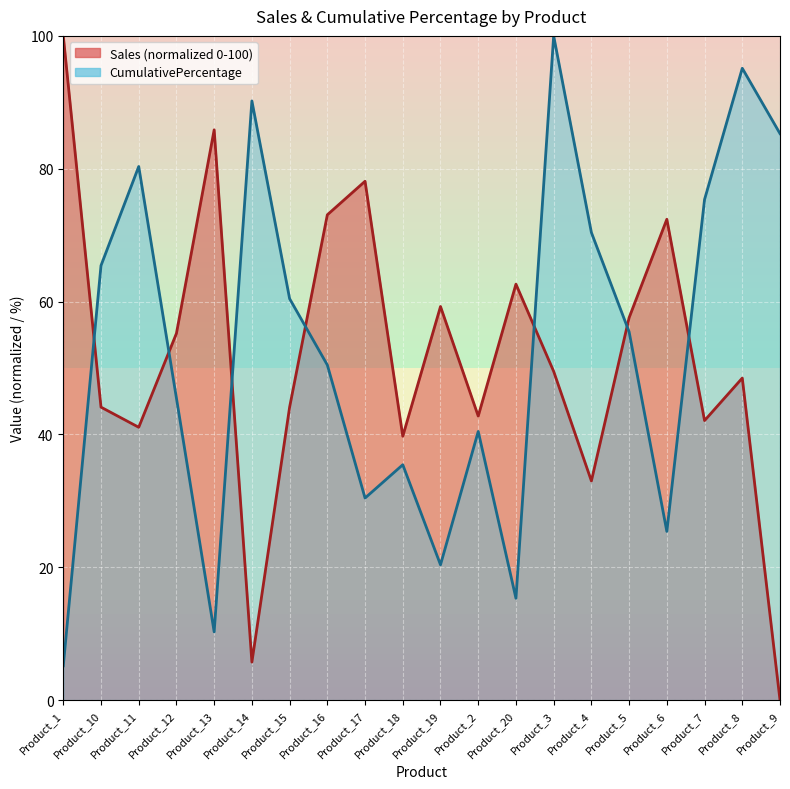

List the labels in order of Sales value, largest first.

Product_1, Product_13, Product_17, Product_16, Product_6, Product_20, Product_19, Product_5, Product_12, Product_3, Product_8, Product_10, Product_15, Product_2, Product_7, Product_11, Product_18, Product_4, Product_14, Product_9